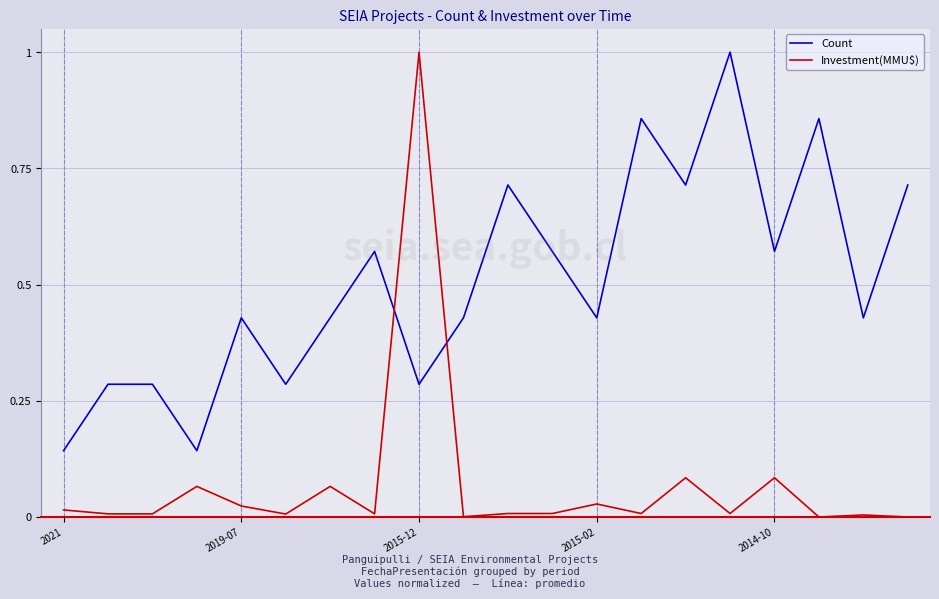

What is the maximum value for Count?

1.0